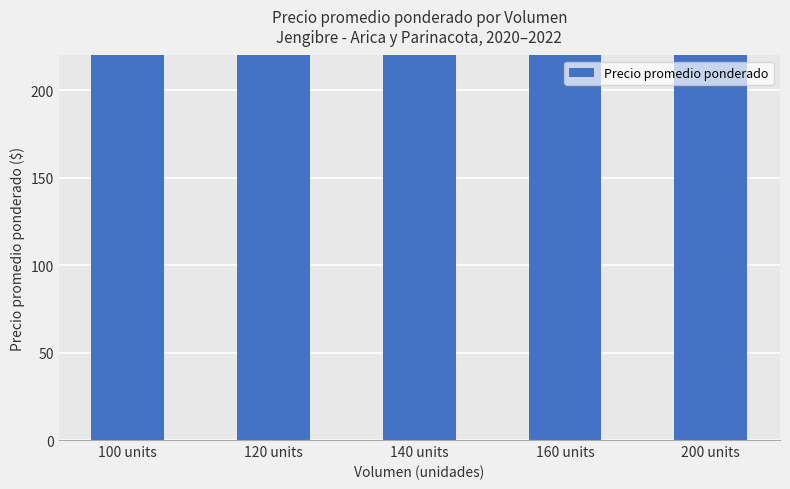

Rank the categories by value from highest to lowest.

100 units, 120 units, 160 units, 140 units, 200 units